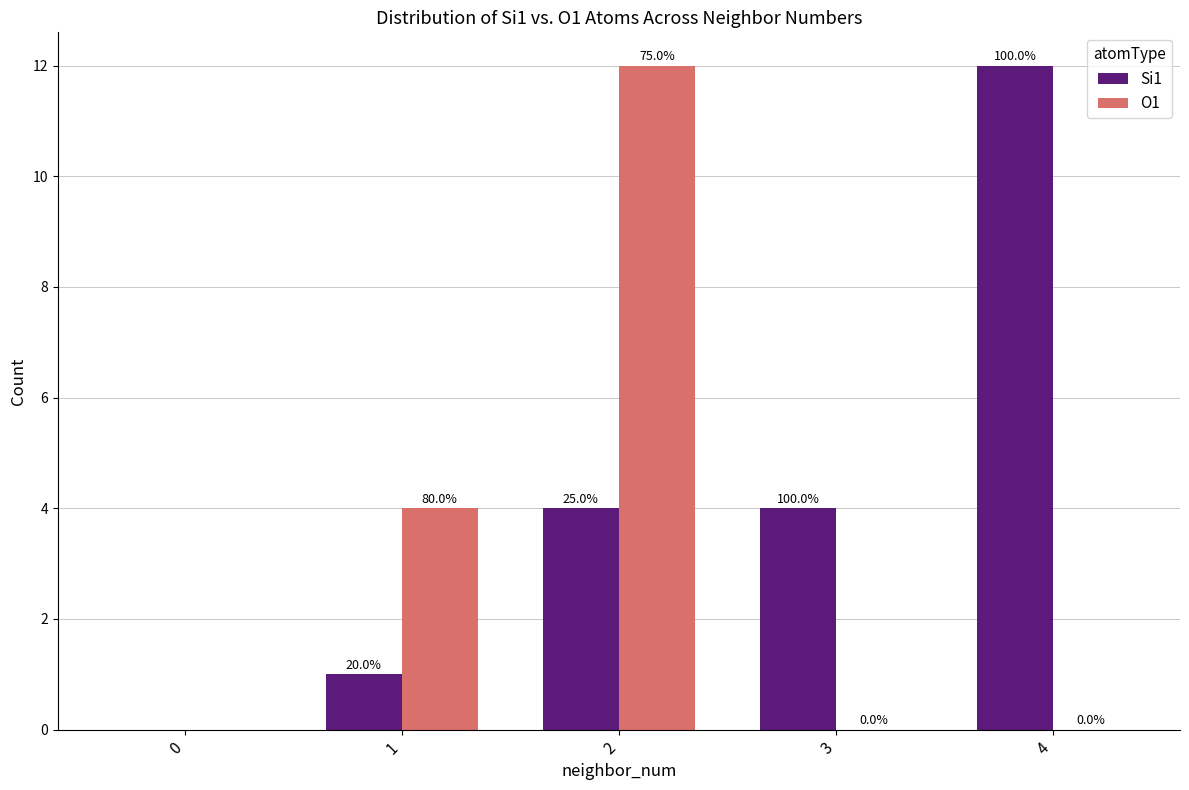

What is the difference between the second highest and minimum values in the Si1 series?

4